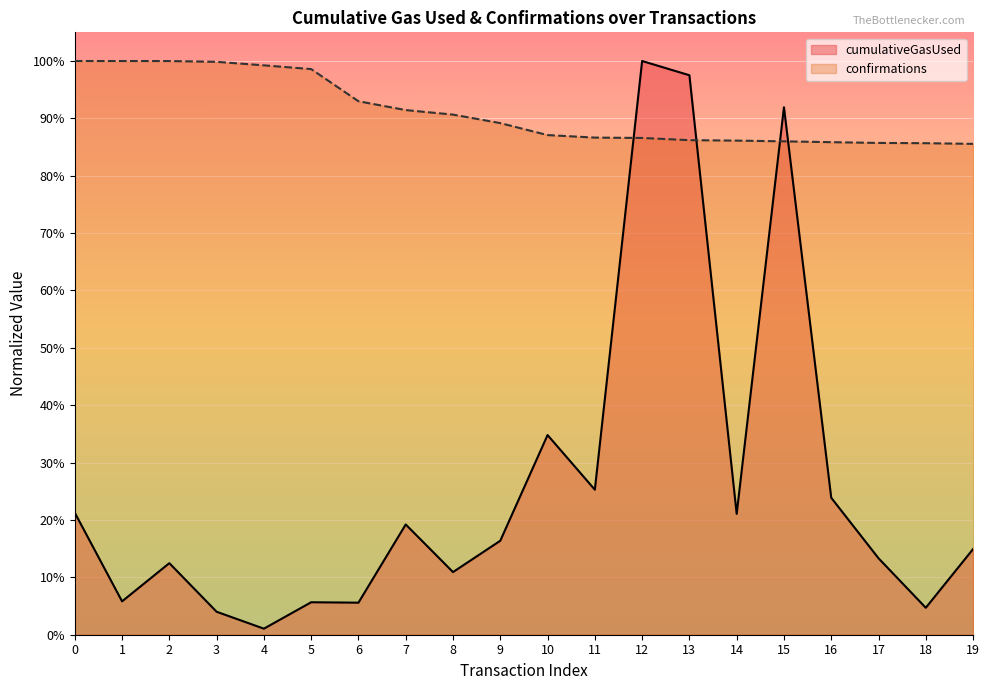

At which category is the sum across all series the highest?

12